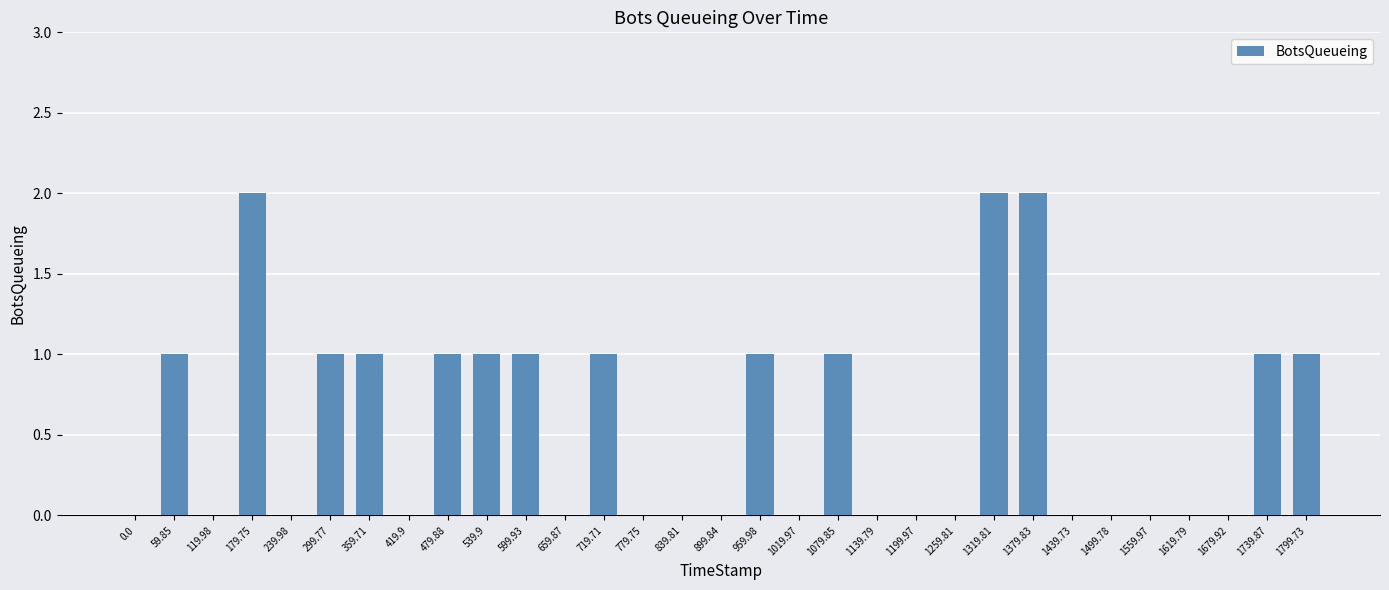

What is the sum of all values?

17